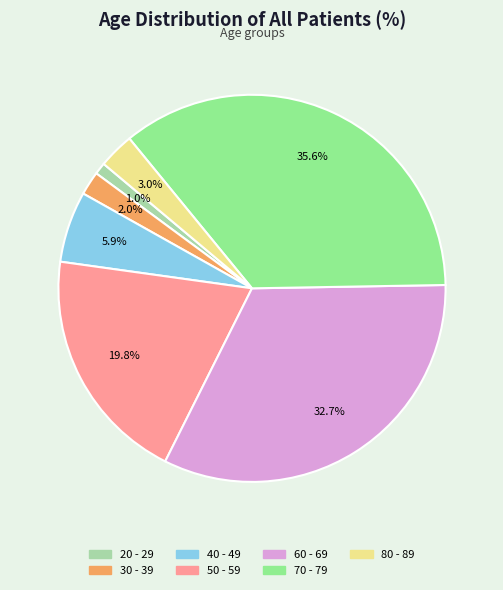

Which slice is the smallest?

20 - 29